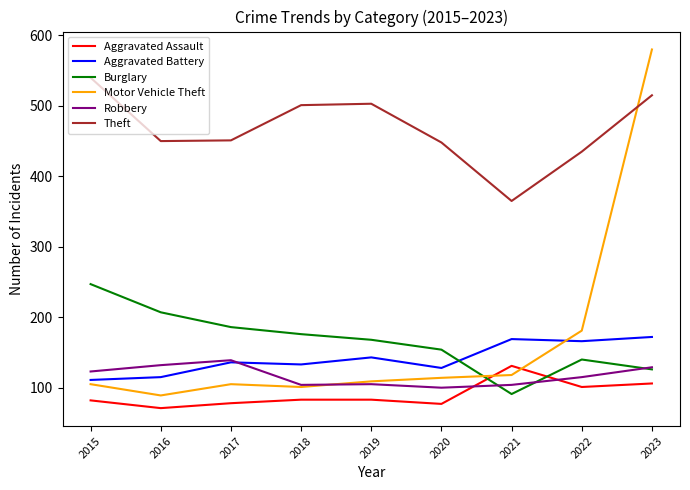

How many interior local peaks does the Burglary series have?

1